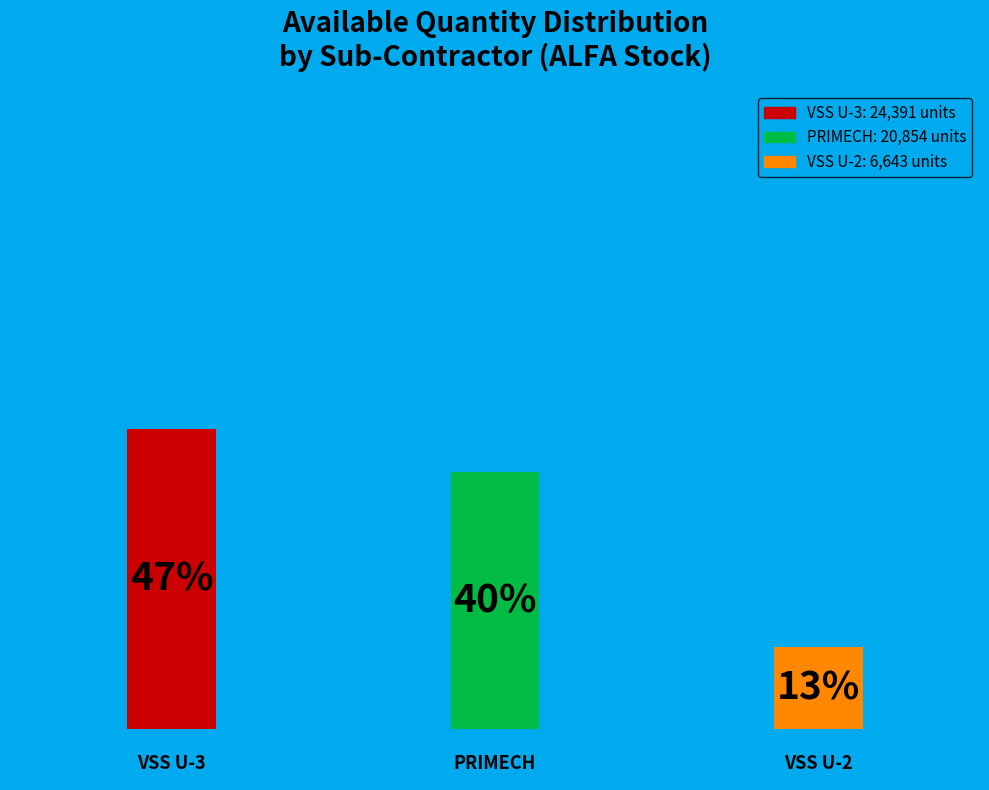

Is there any slice that represents more than half of the pie?

No